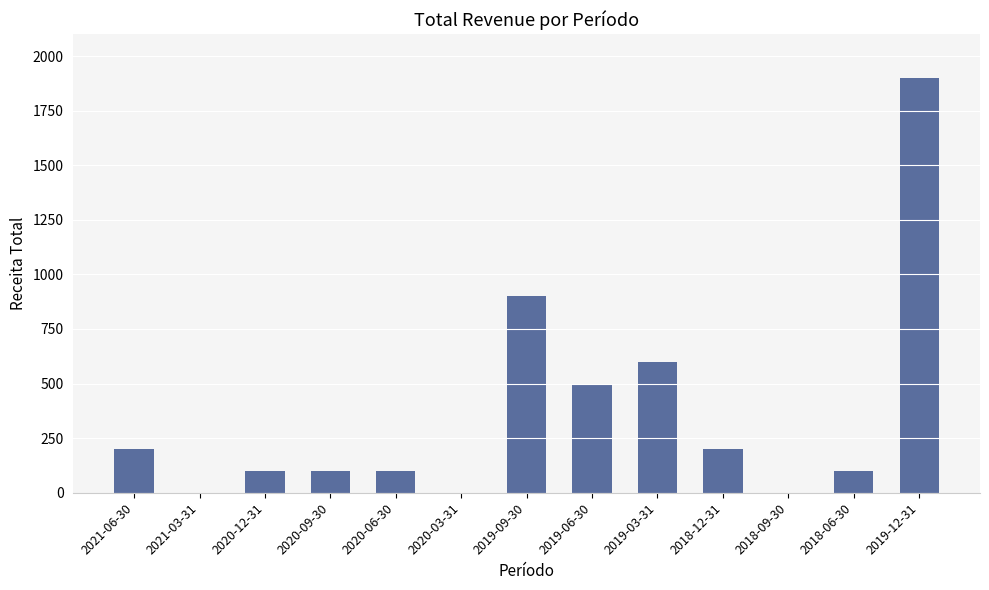

Where does the data first go above 100?

2021-06-30